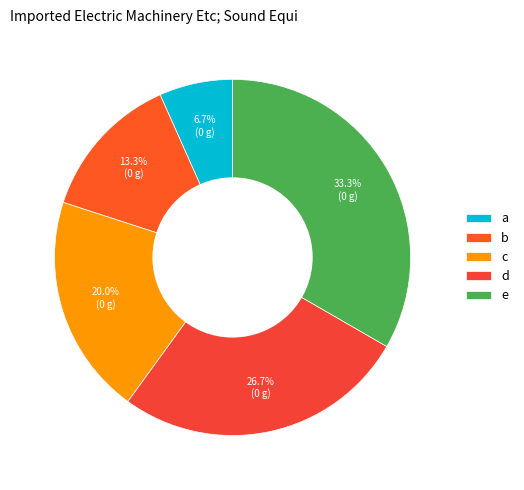

What is the smallest slice in the pie chart?

a